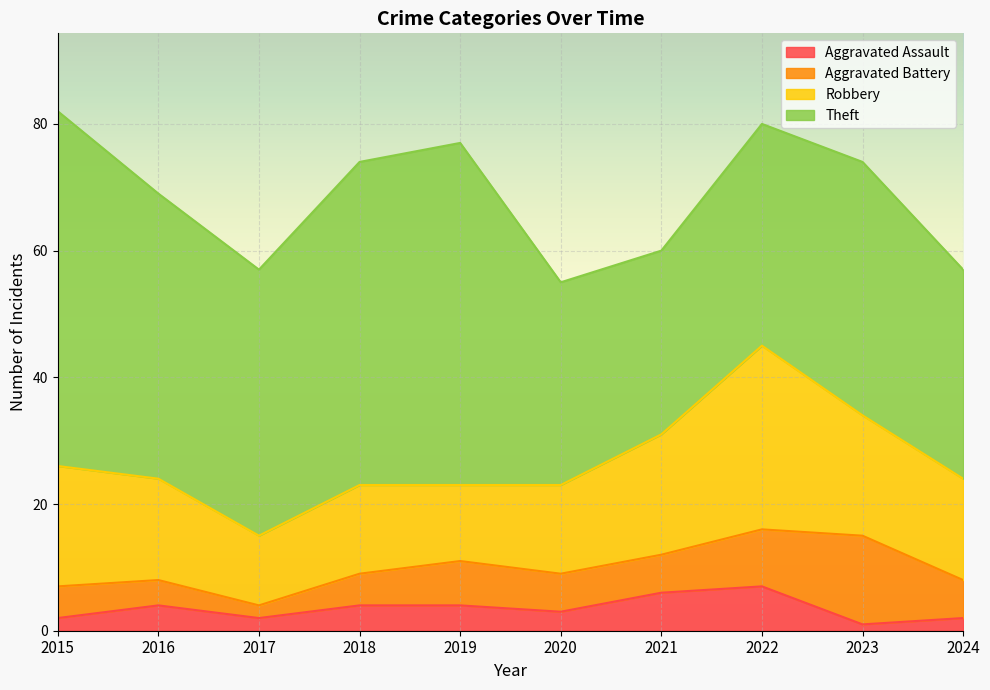

True or false: Theft and Aggravated Battery intersect in this chart.

False